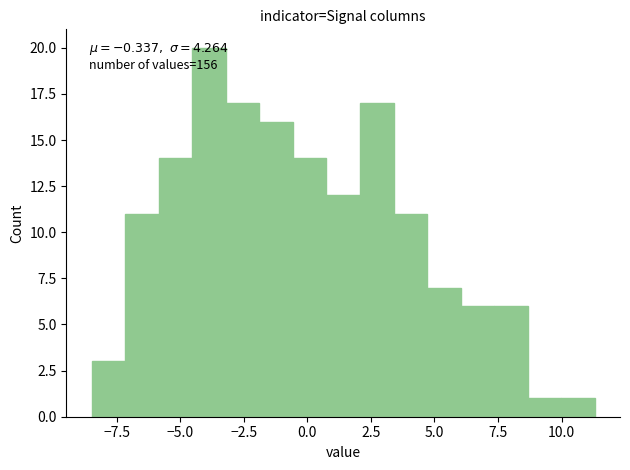

Around what value on the x-axis is the tallest bar? Give the approximate position of its centre, as read against the axis.

-4.0